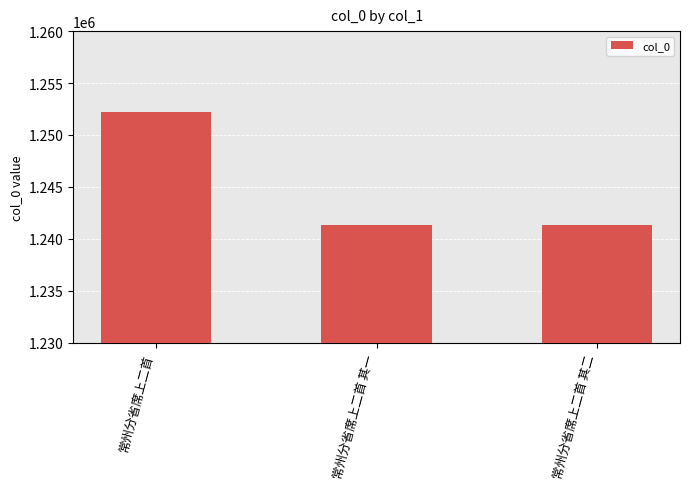

What is the change in value from 常州分省席上二首 其一 to 常州分省席上二首 其二?

+1